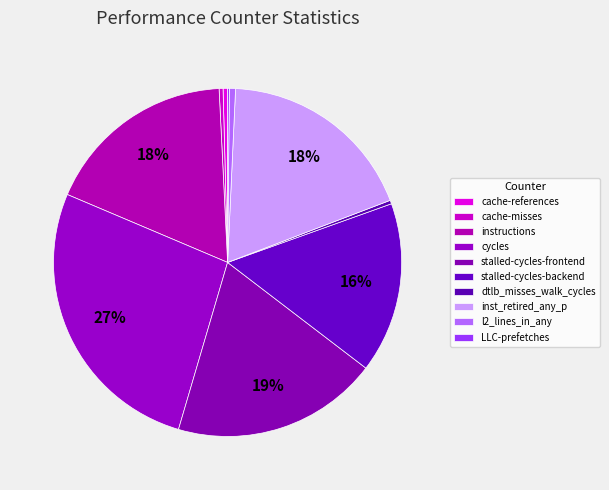

What percentage is the stalled-cycles-backend slice, to the nearest percent?

16%